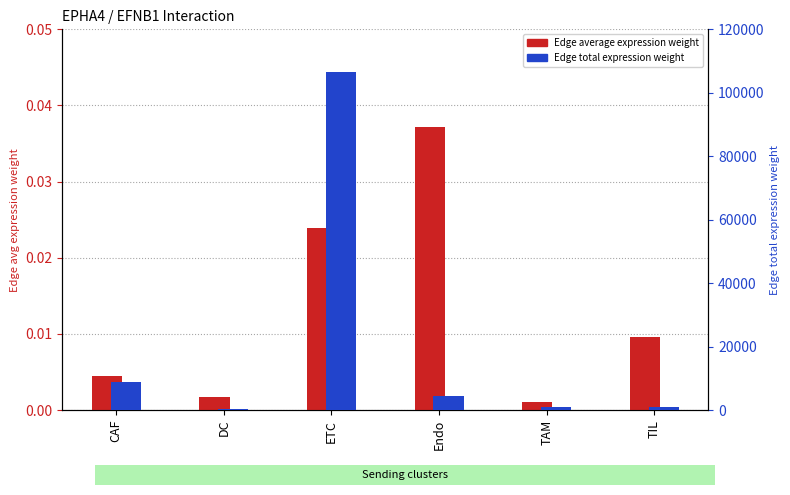

Where is Edge total expression weight nearest to the value 53410?

CAF